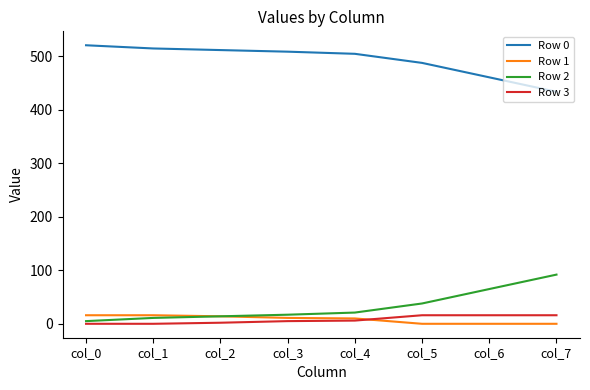

Count the Row 1 values in the range 0 to 16.

8